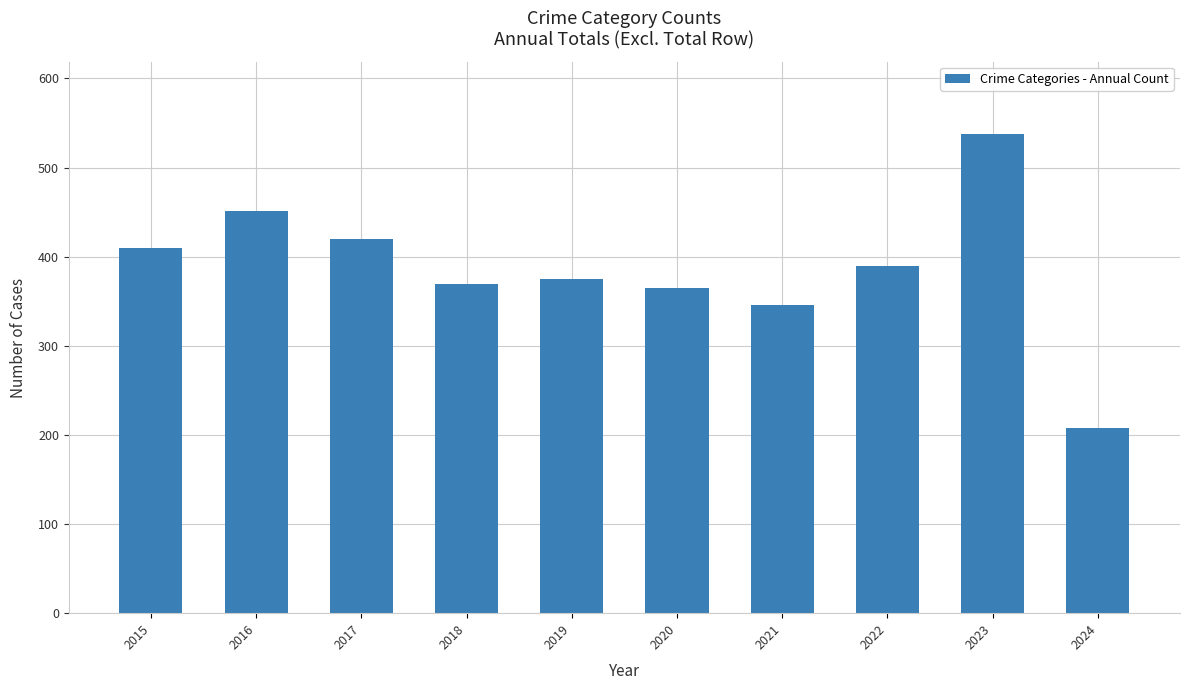

What is the value of the 8th bar from the left?

390